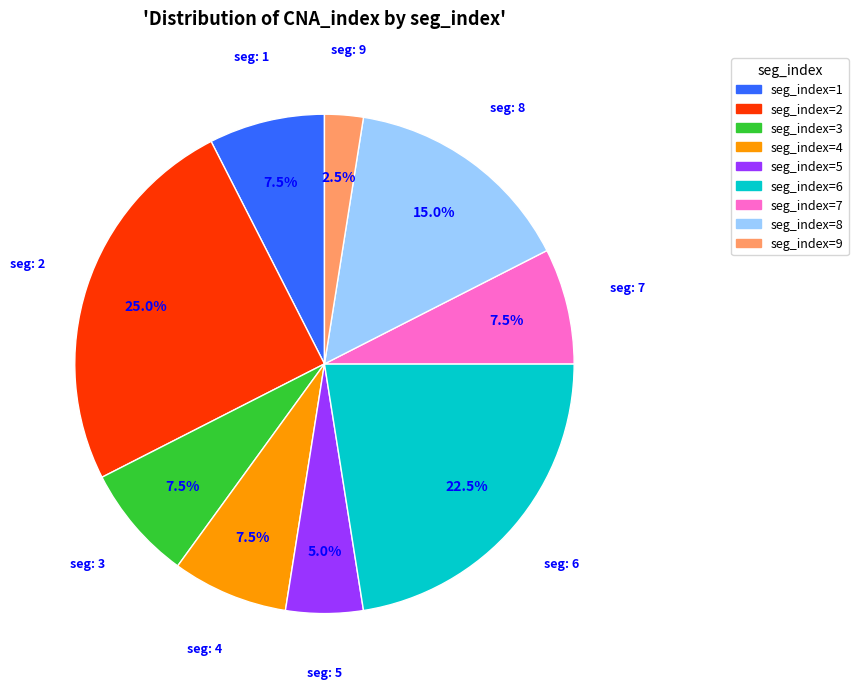

Is there any slice that represents more than half of the pie?

No